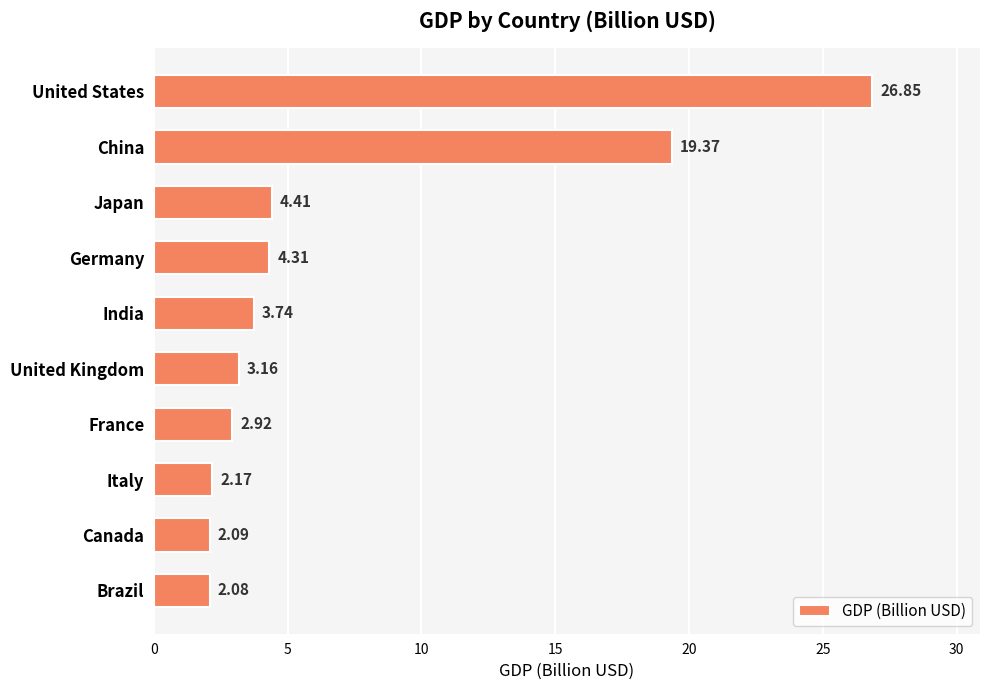

List the labels in order of value, smallest first.

Brazil, Canada, Italy, France, United Kingdom, India, Germany, Japan, China, United States